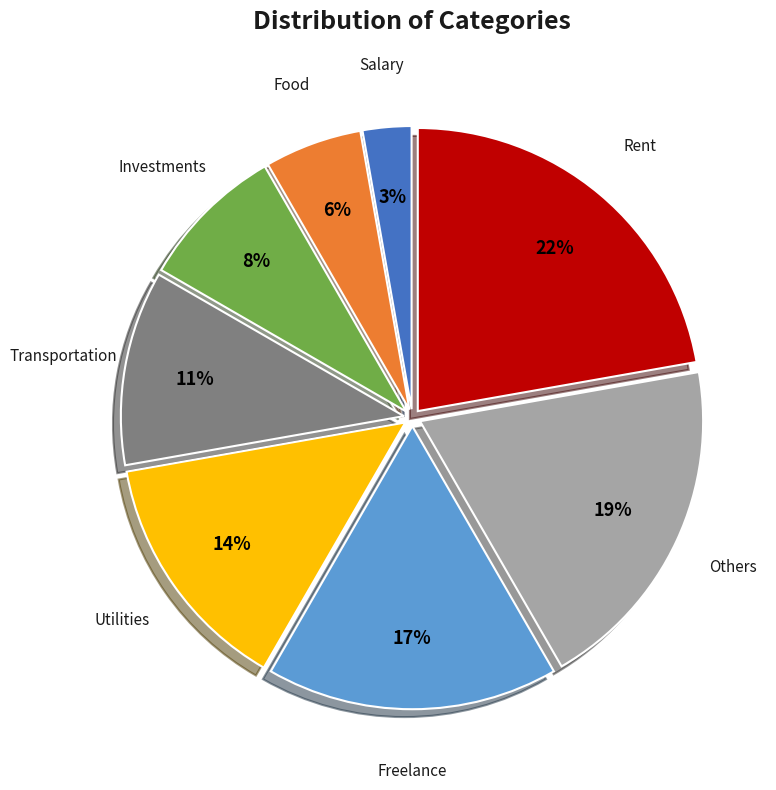

How many segments does this pie chart have?

8